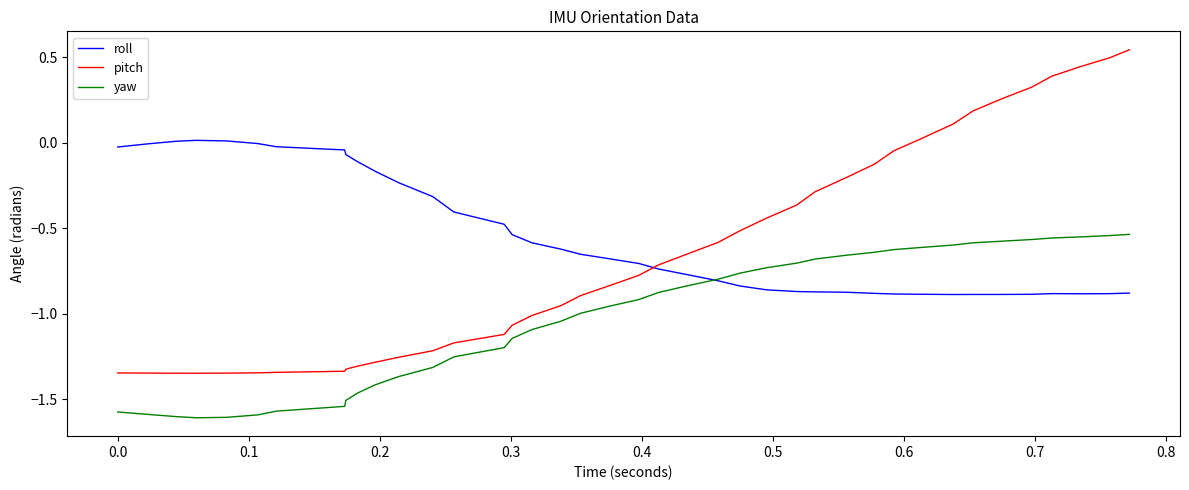

What is the sum of all yaw values?

-40.7